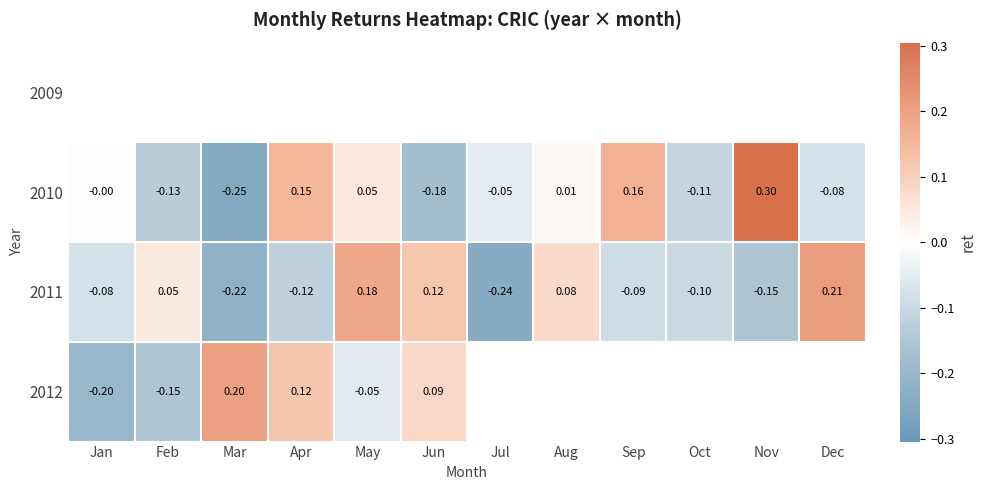

What is the sum of the 2010 values at Aug and Feb?

-0.1